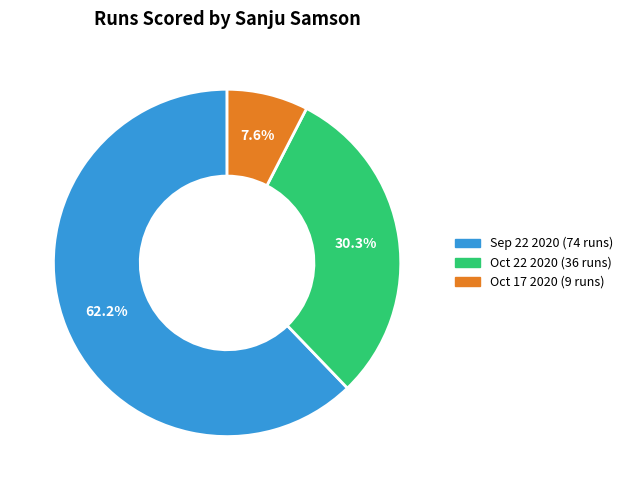

What percentage is NOT represented by Oct 17 2020?

92.4%